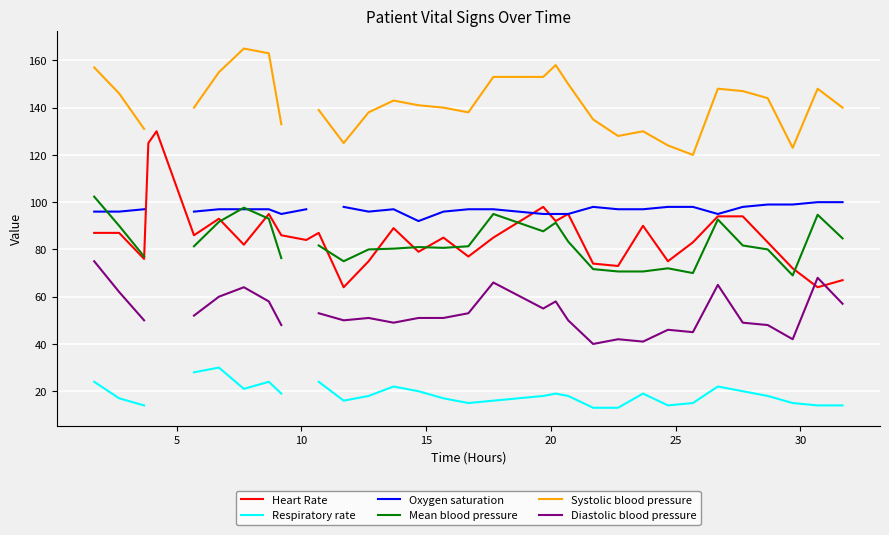

What is the lowest value of the Diastolic blood pressure series?

40.0